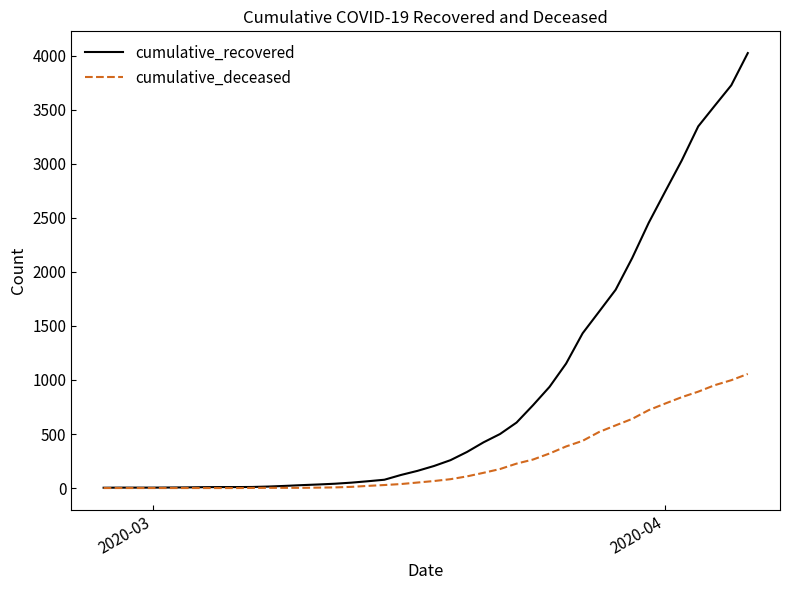

List the series in order of their overall mean, lowest first.

cumulative_deceased, cumulative_recovered